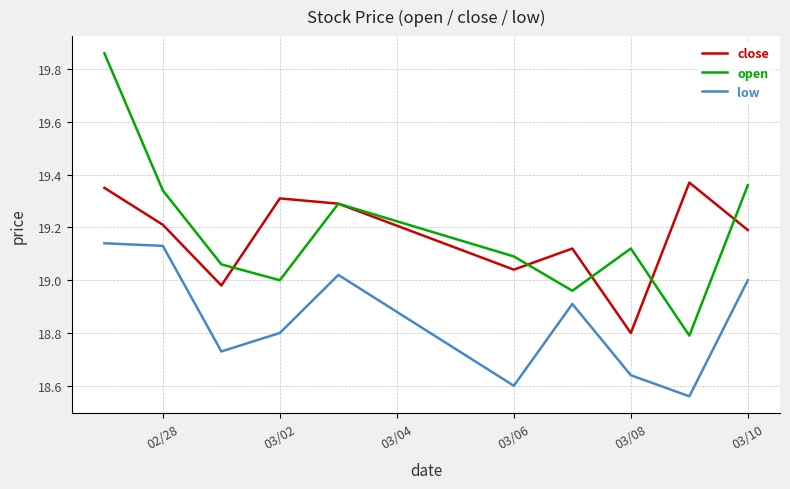

True or false: close has more than 1 points higher than both neighbors.

True